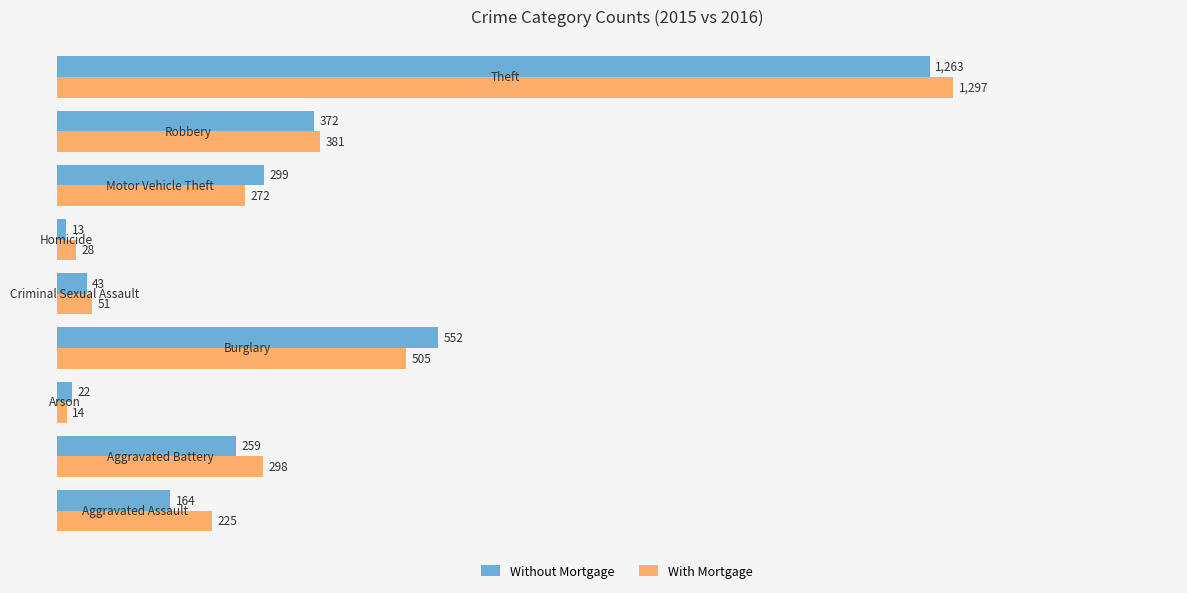

What is the minimum value shown in the chart?

13